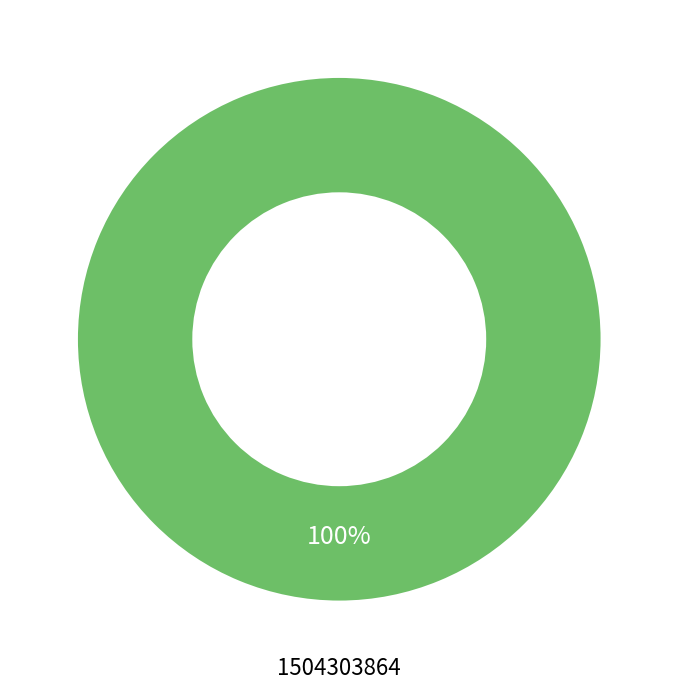

Rank the categories by value from lowest to highest.

1504303864